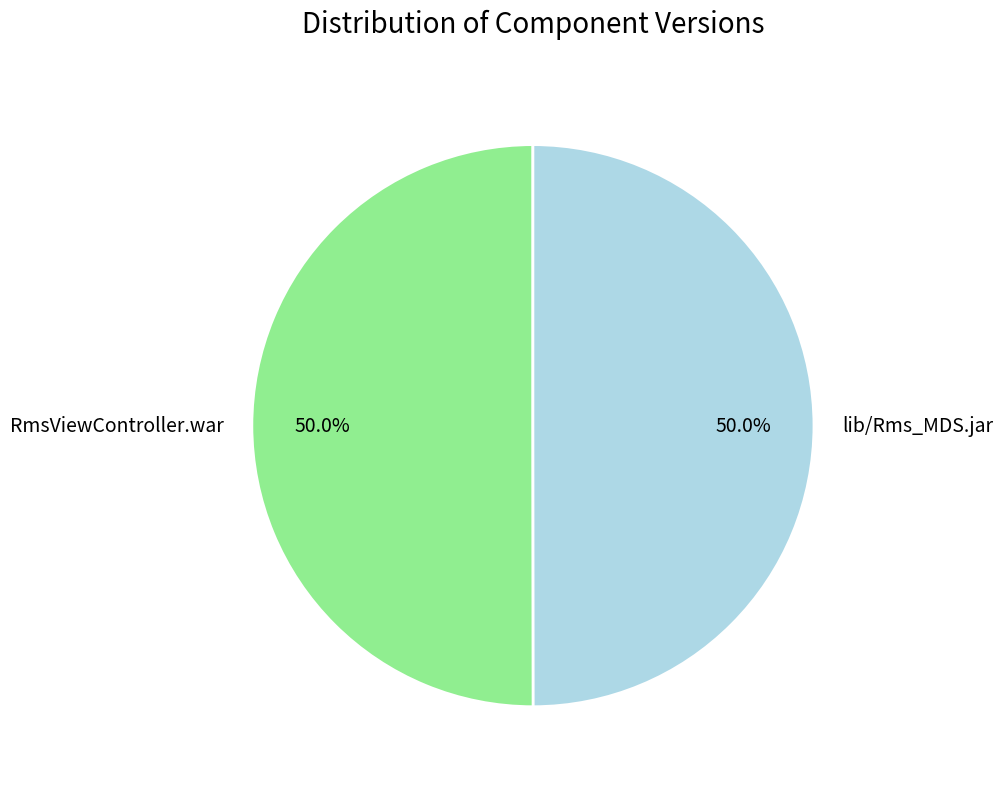

Approximately how many times larger is the value at lib/Rms_MDS.jar compared to RmsViewController.war?

1.0